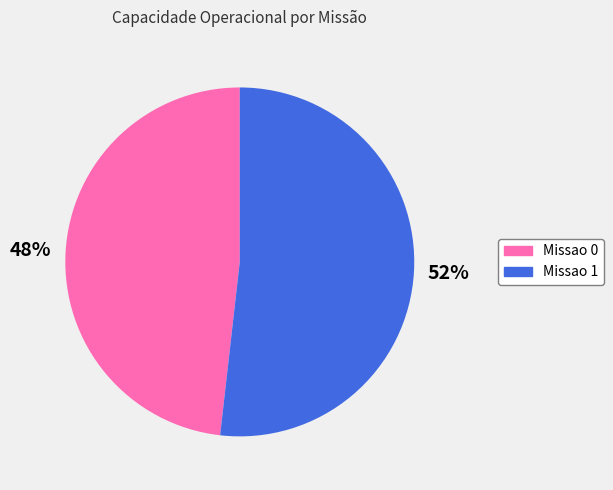

Rank the categories by value from lowest to highest.

Missao 0, Missao 1